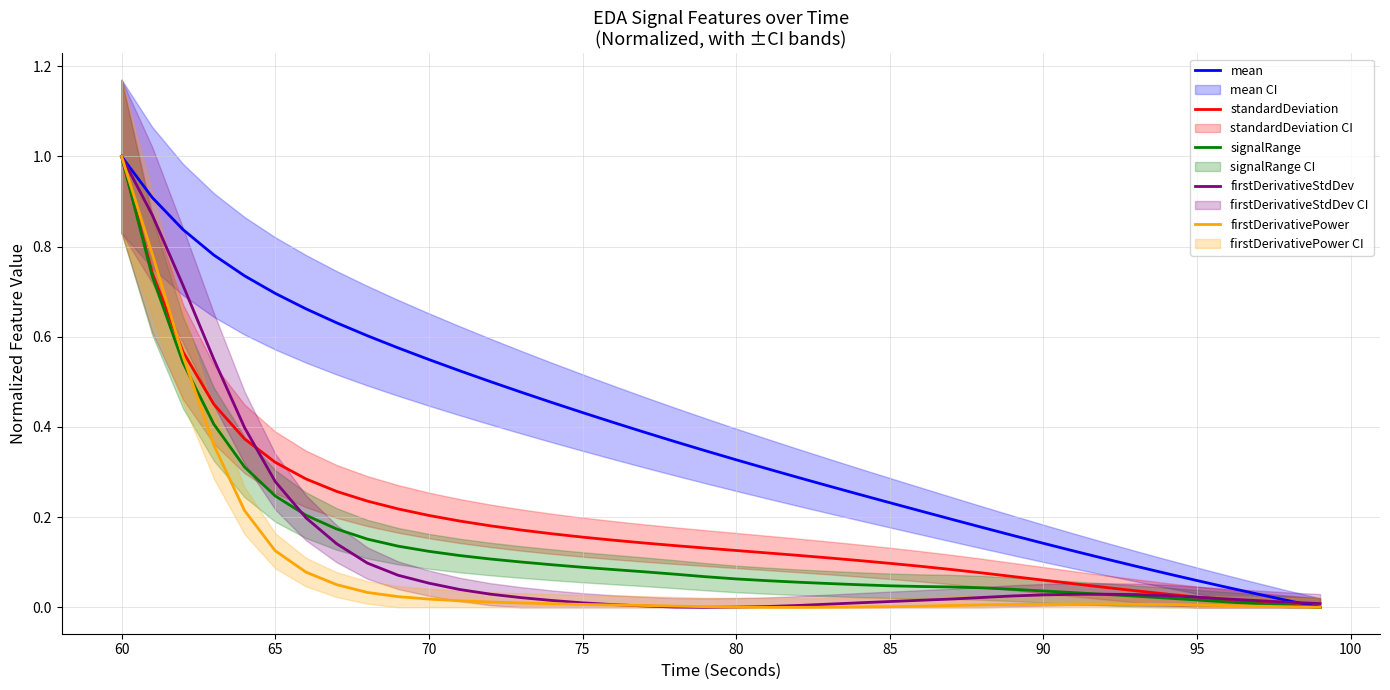

Which series has the widest spread of values?

mean